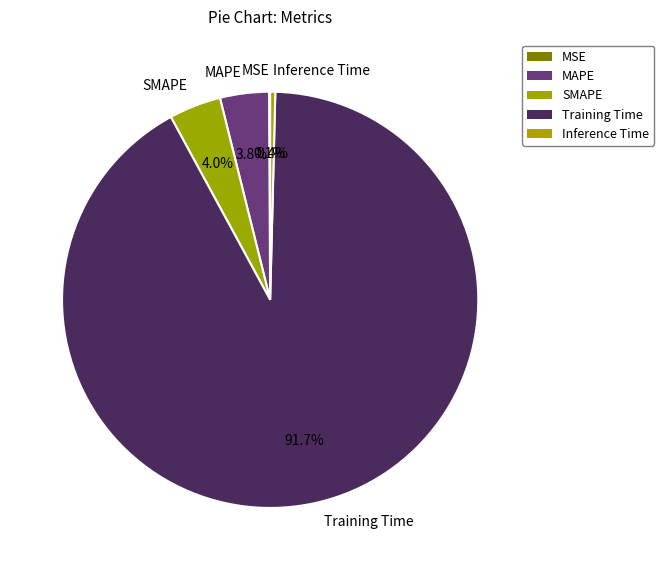

To the nearest percent, what is the difference between the largest and smallest slice percentages?

92%